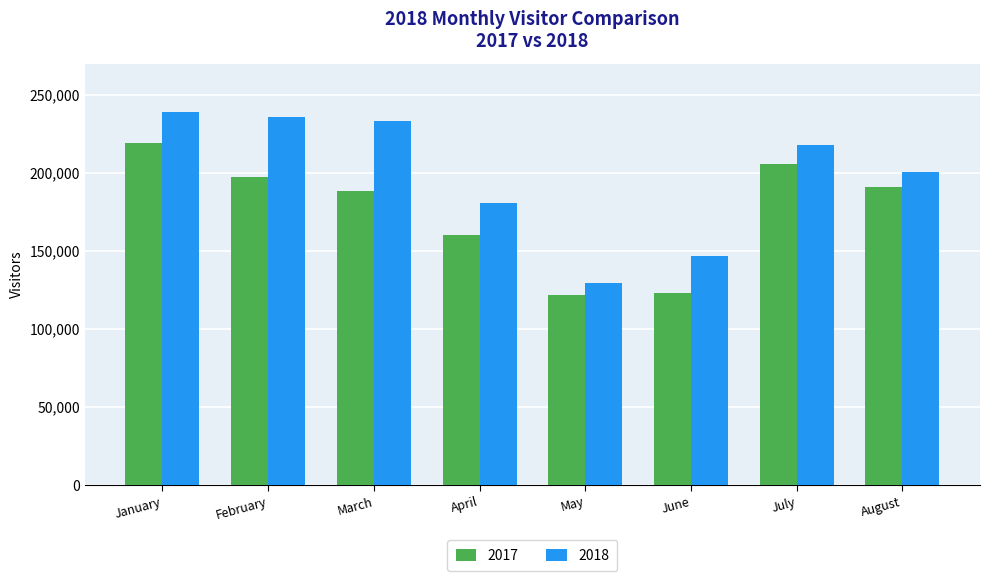

Reading left to right, list all the values displayed in this chart.

2017: 219360	197517	188076	160249	121891	123351	205482	190928
2018: 238924	235618	233382	180429	129466	146828	217829	200359